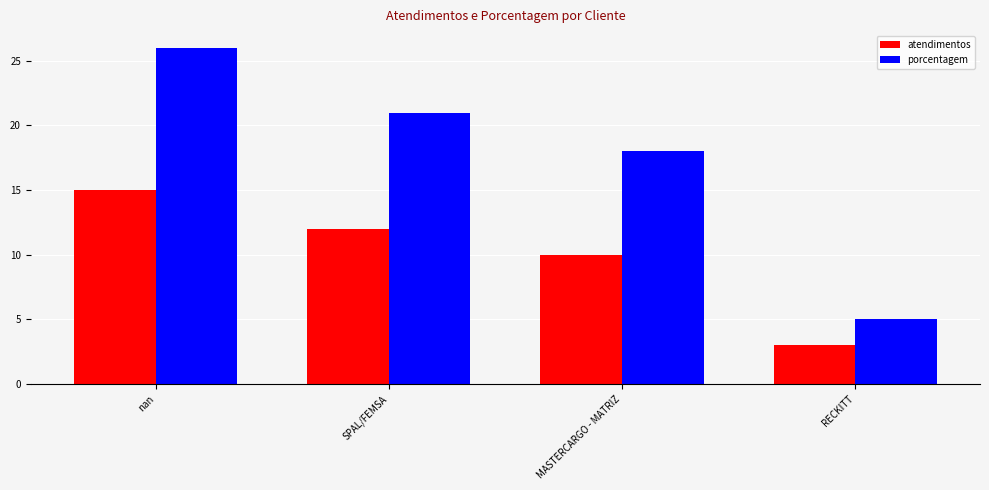

What is the difference between the highest and lowest values at SPAL/FEMSA?

9